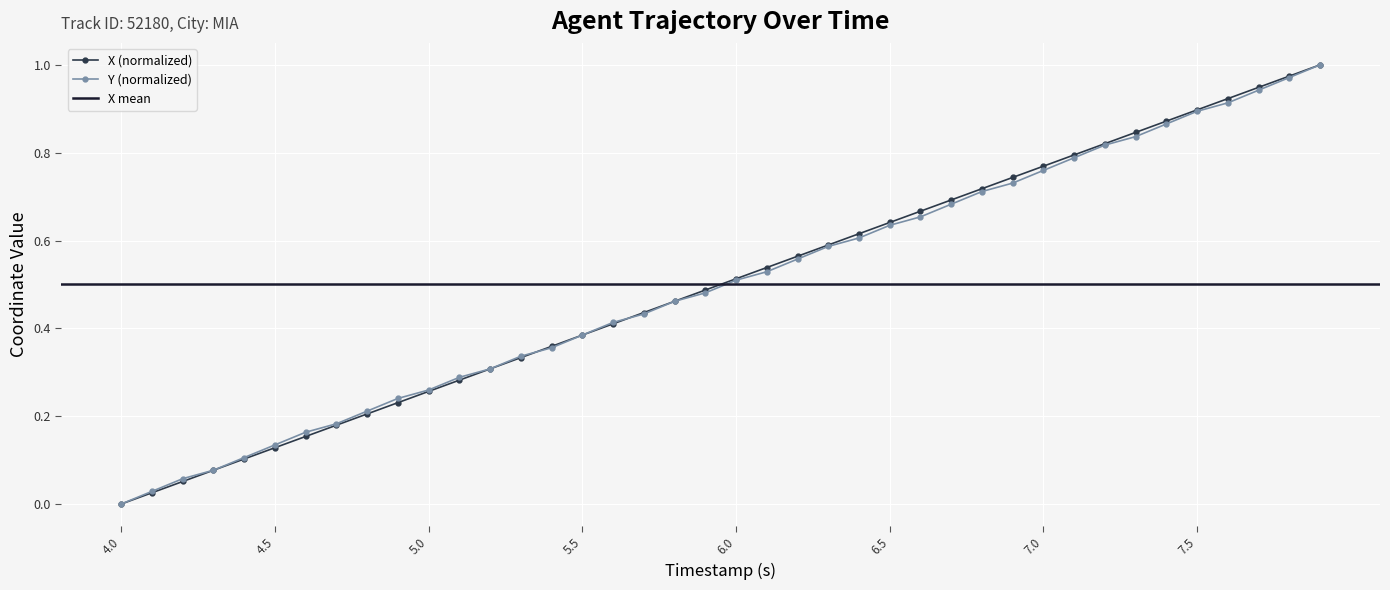

Which series has the largest total across all categories?

X